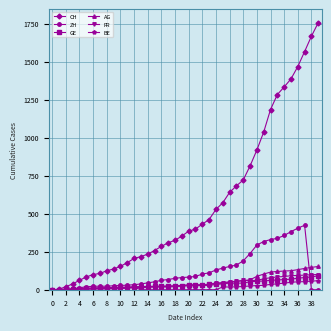

At how many categories does at least one series exceed 1743?

1